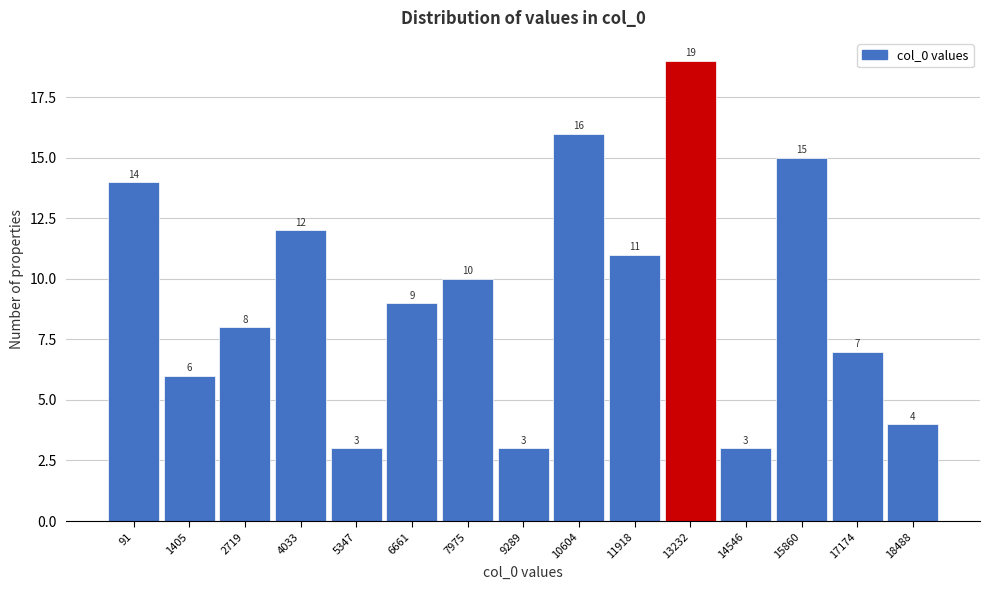

Reading left to right, what are all the values shown in this chart?

14	6	8	12	3	9	10	3	16	11	19	3	15	7	4